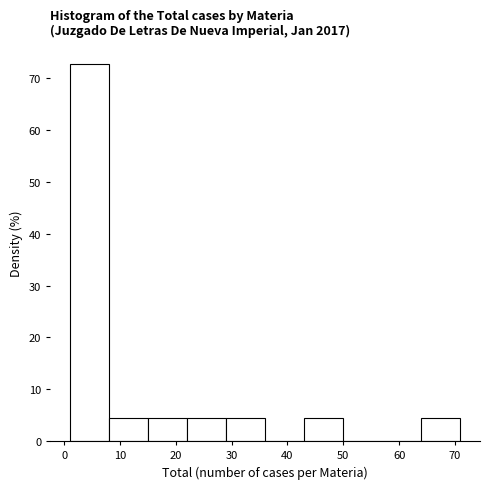

Over which range of the x-axis is the bar tallest?

1 to 8